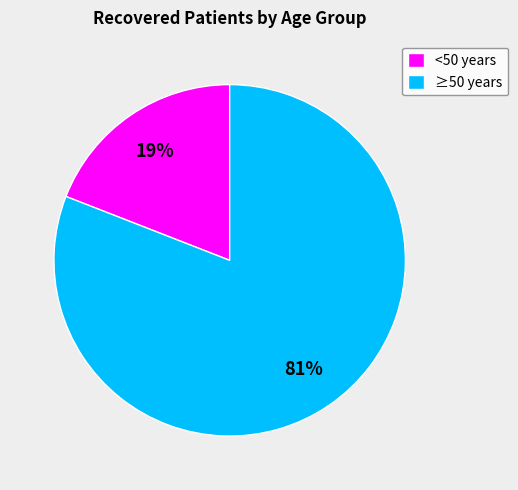

Is it true that <50 years is 19% of the pie?

True